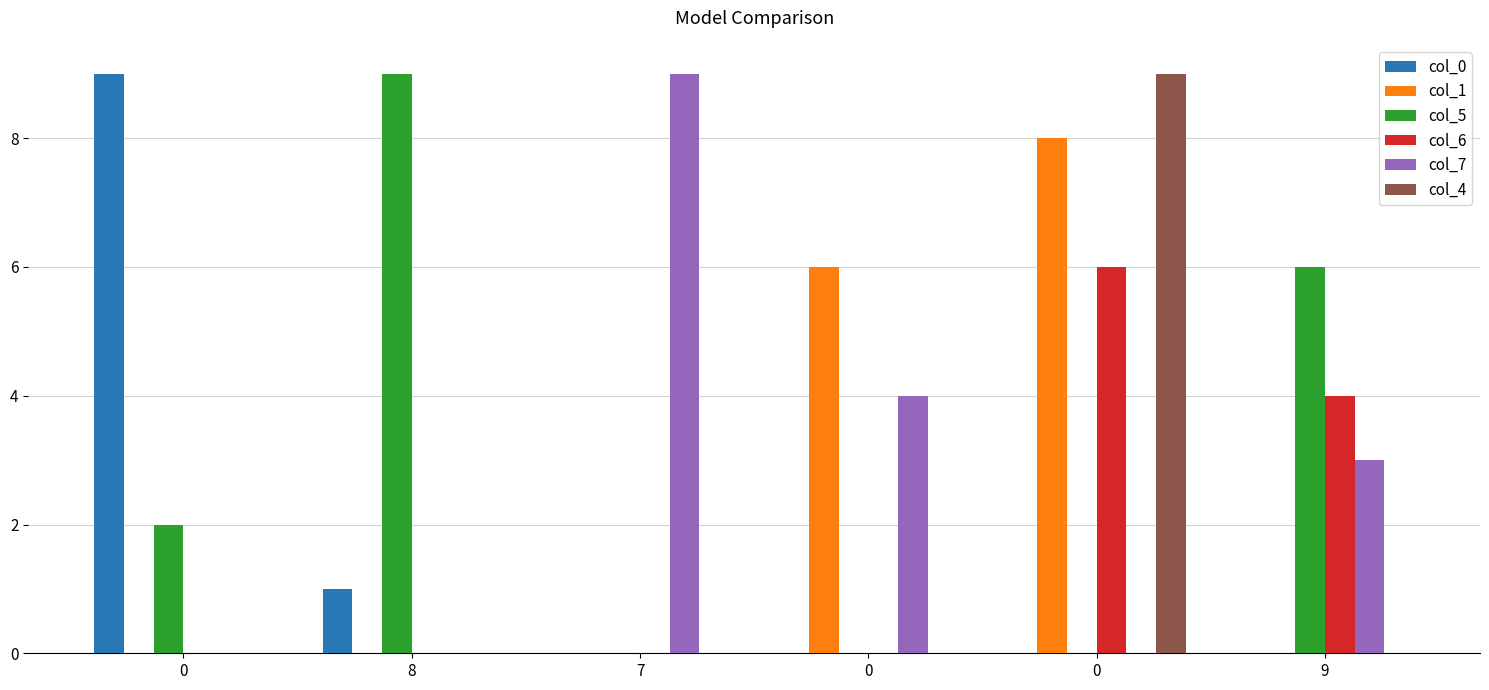

The value of col_1 at 0 is 10. True or false?

False